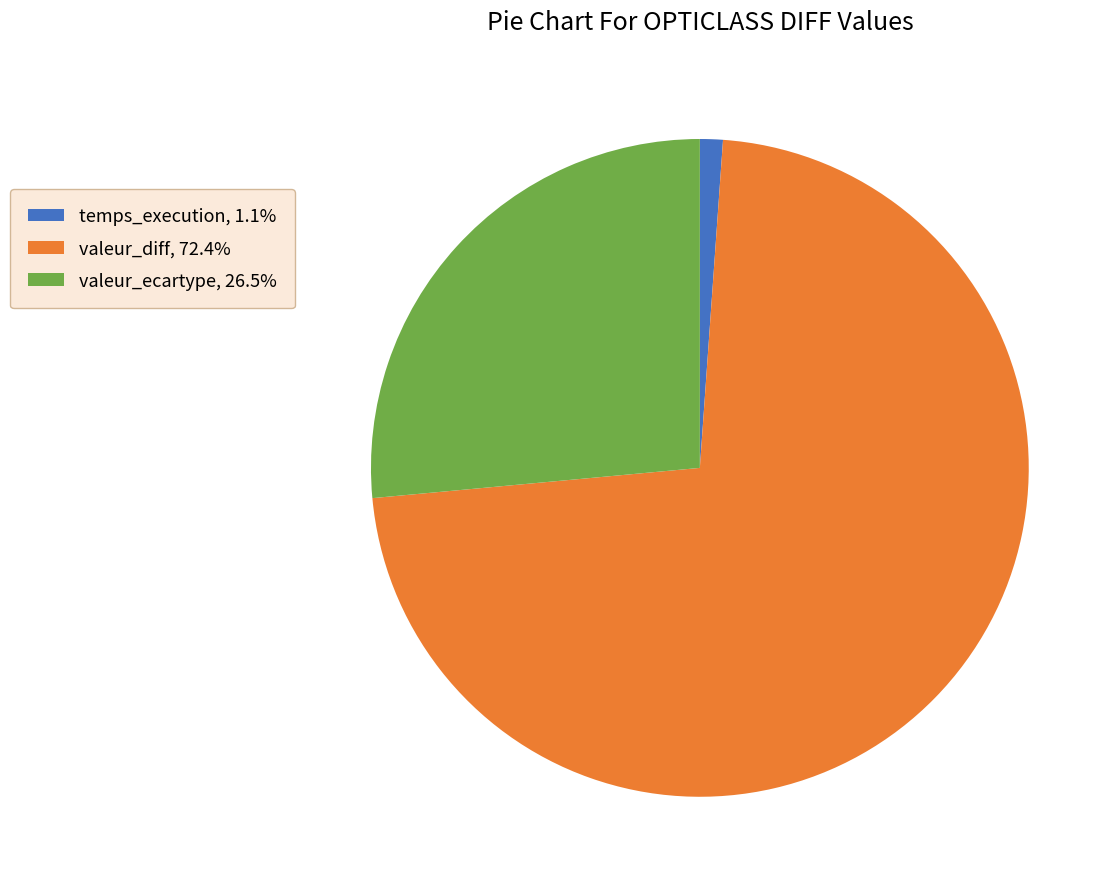

Is there a majority slice in this chart?

Yes